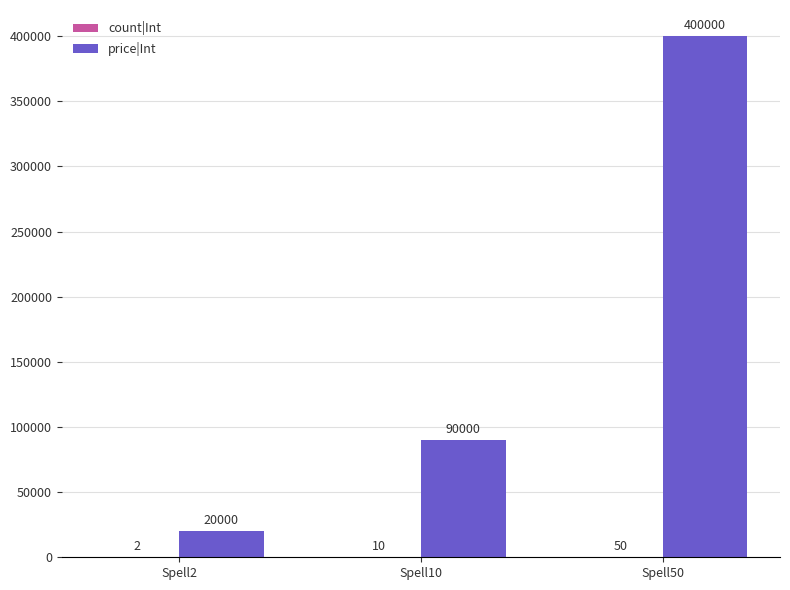

Which series has the largest total across all categories?

price|Int